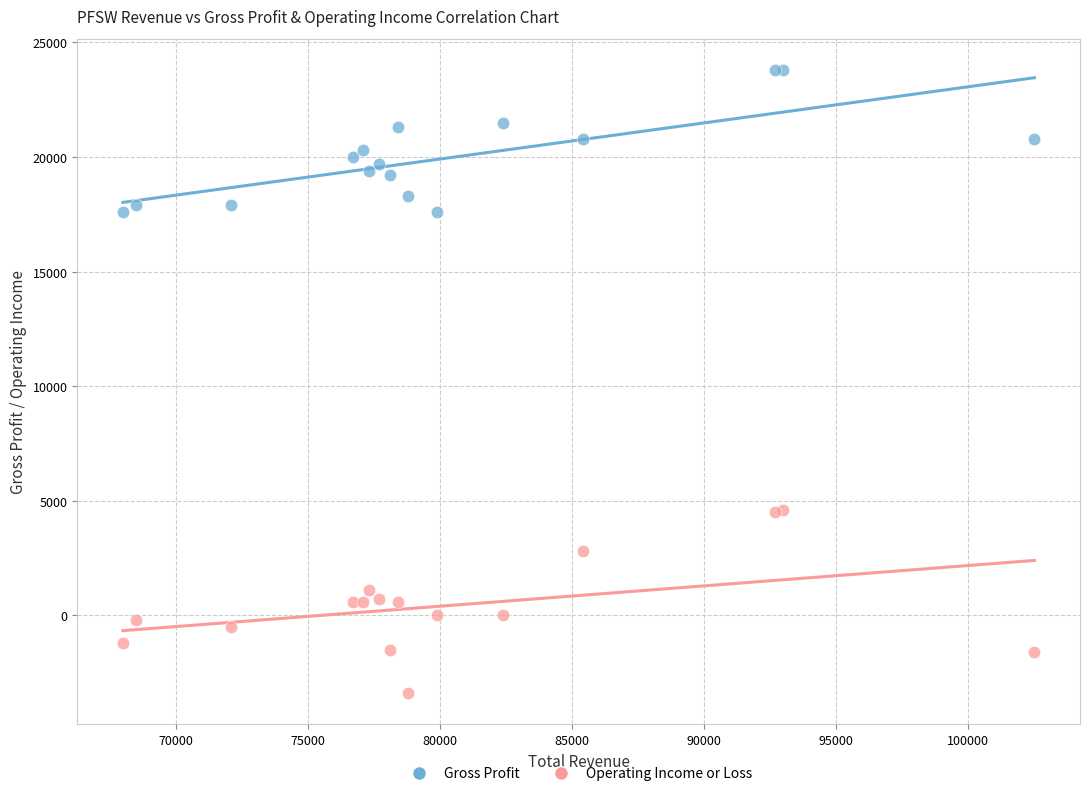

Which series has the largest Y range (max minus min)?

Operating Income or Loss